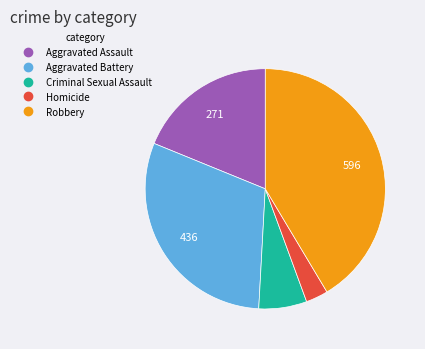

Do Aggravated Battery and Aggravated Assault together represent more than half of the pie?

No